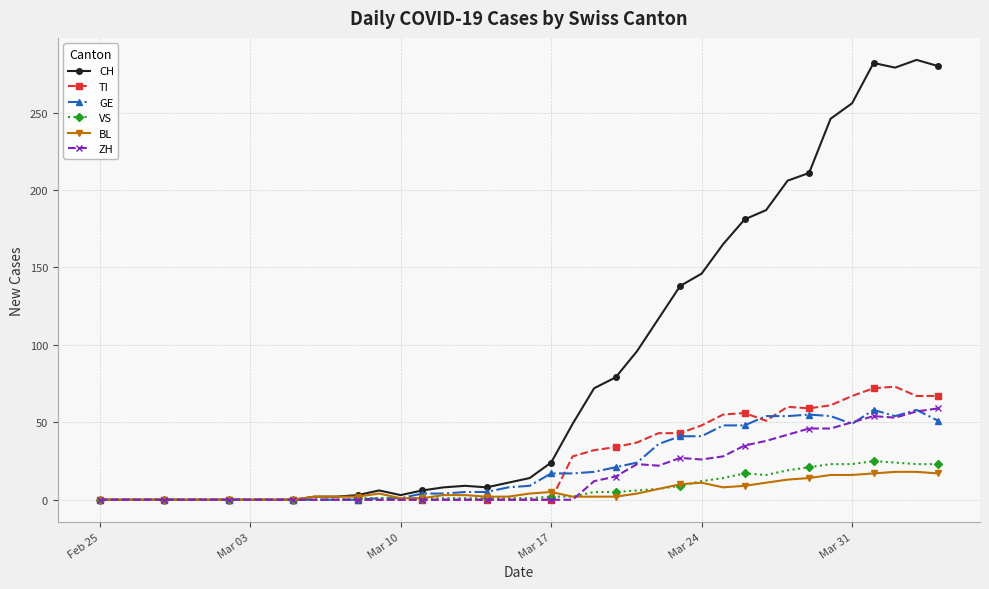

At how many categories does at least one series exceed 160?

11